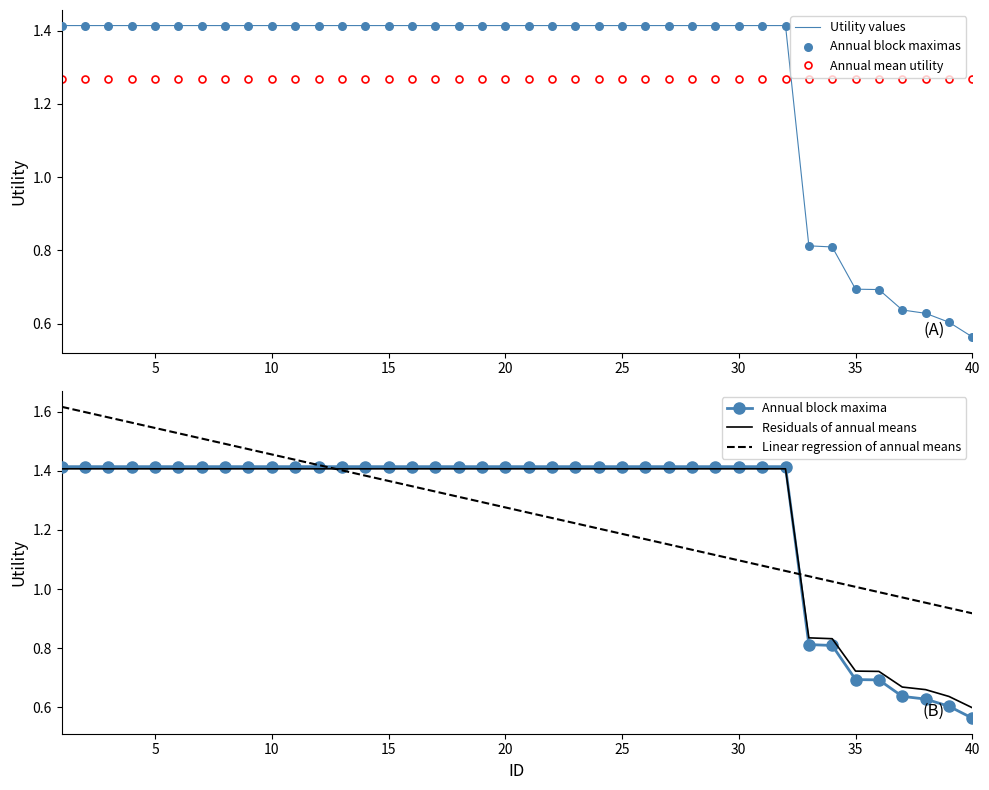

At which label is Annual block maxima closest to 0?

40